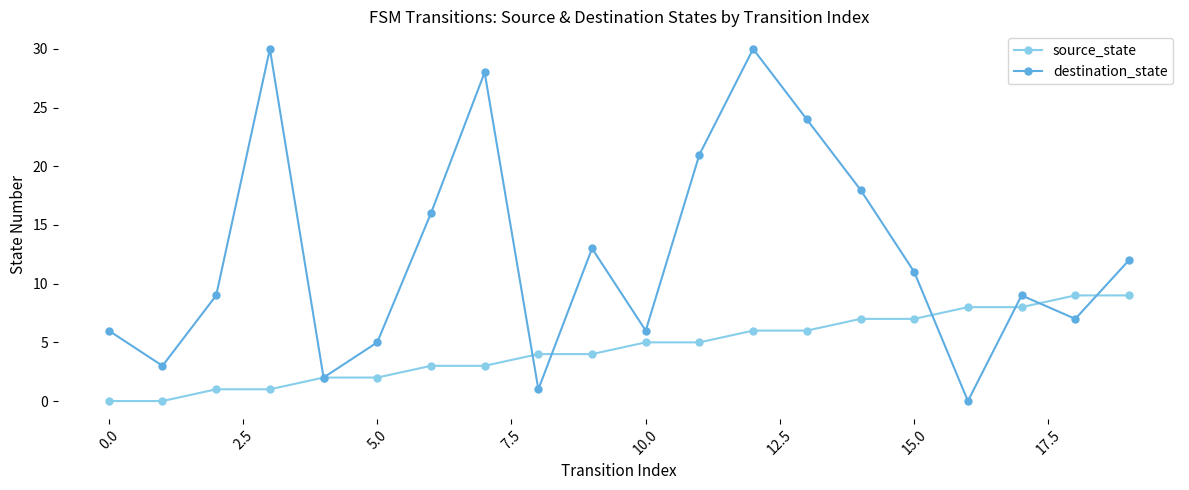

Is this an area chart (filled region under the line)?

No